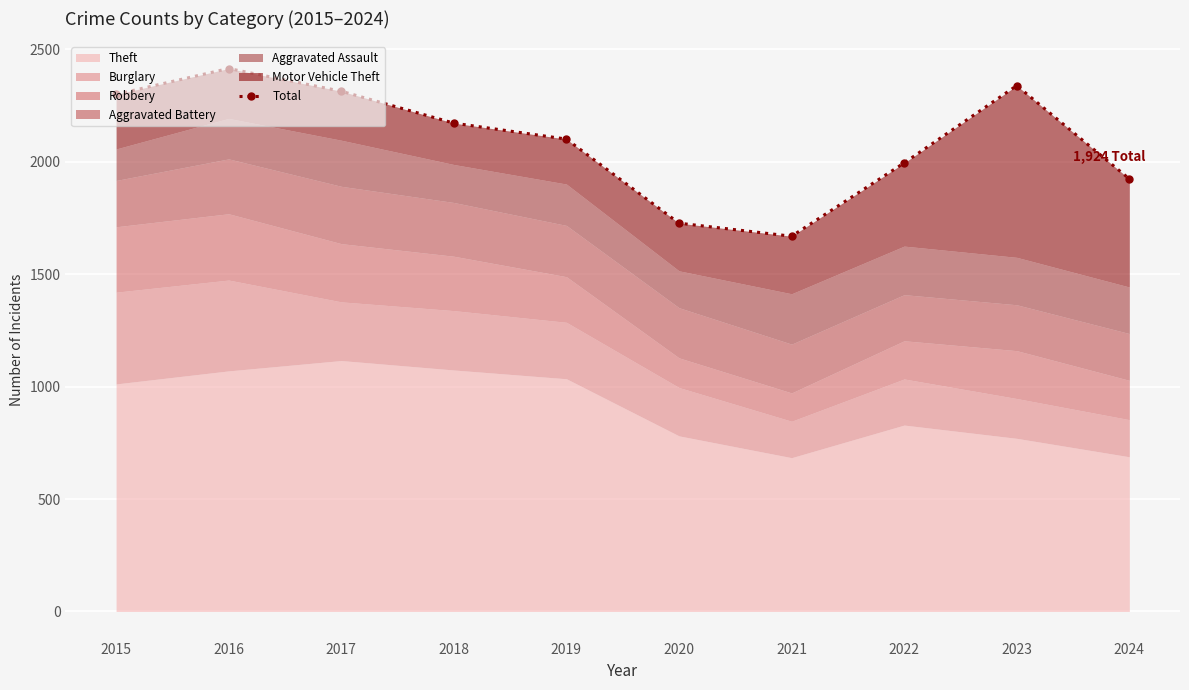

Rank the categories by value from lowest to highest.

2021, 2020, 2024, 2022, 2019, 2018, 2015, 2017, 2023, 2016